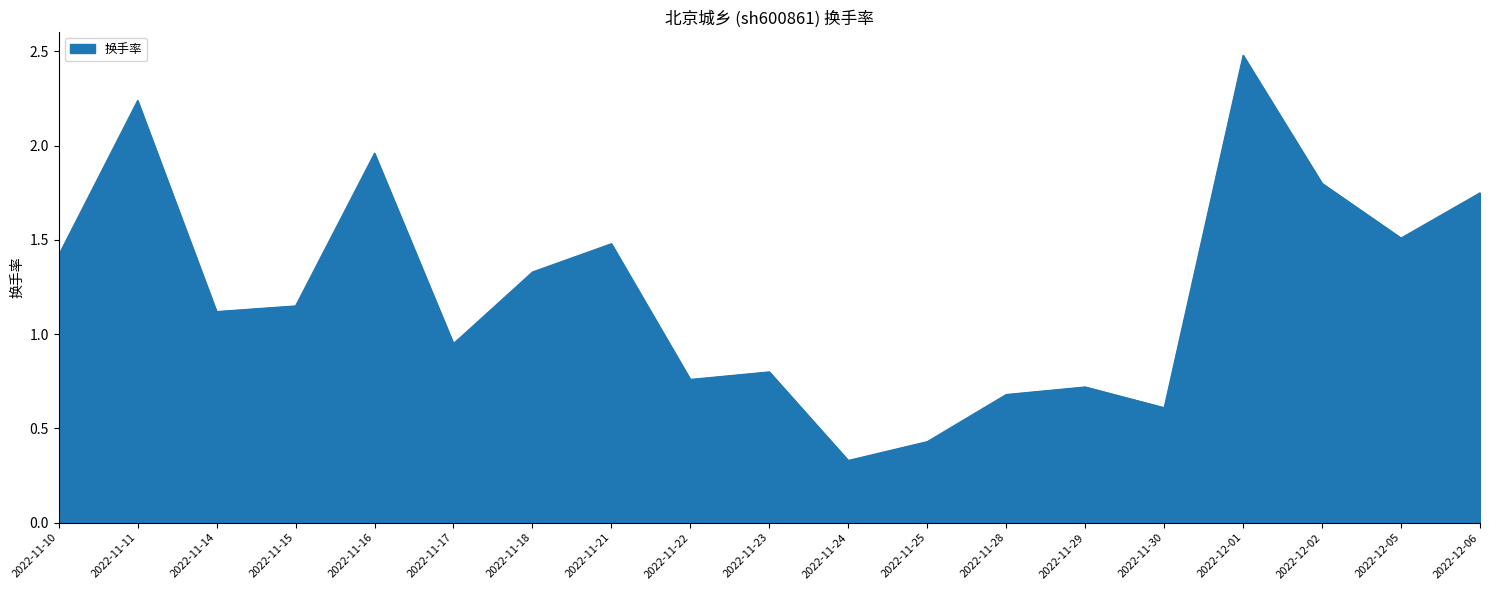

Which label corresponds to the largest value in the chart?

2022-12-01